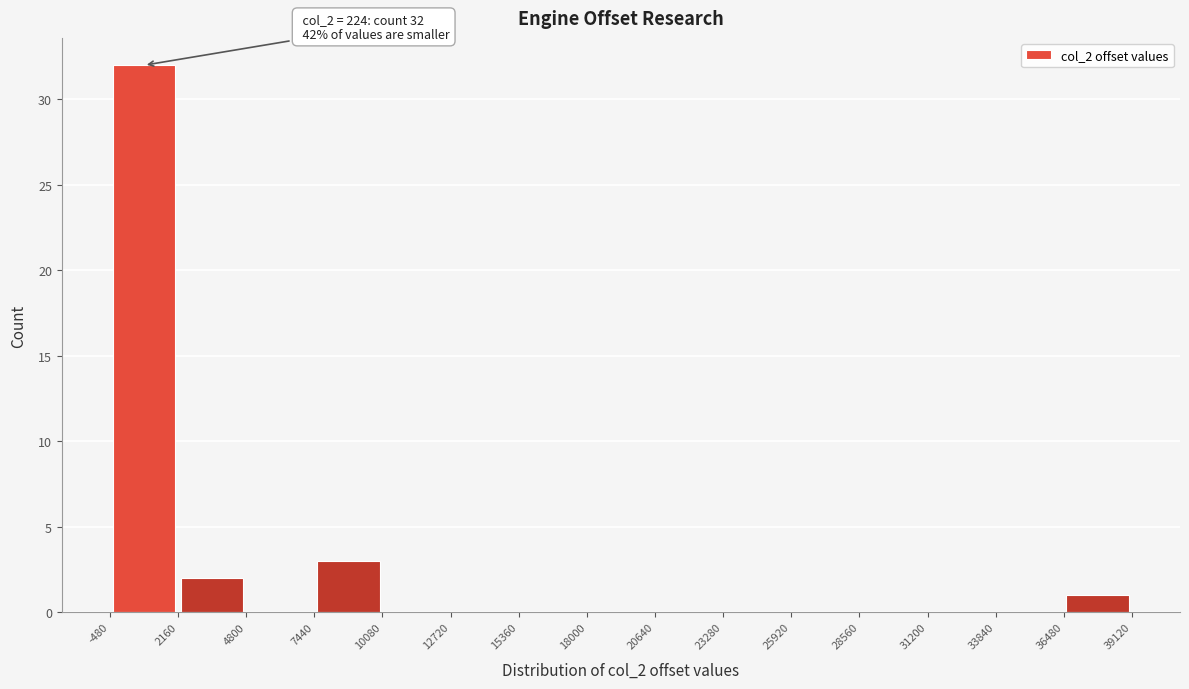

Over which range of the x-axis is the bar tallest?

-480 to 2160